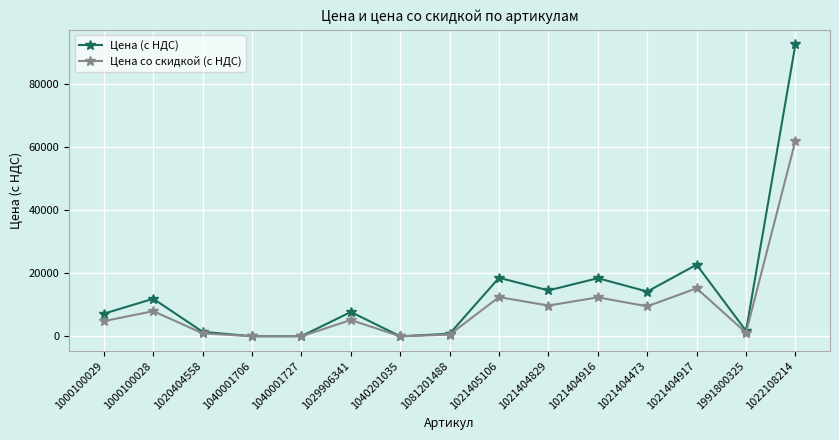

Is it true that Цена (с НДС) equals 14559.2 at 1021404829?

True